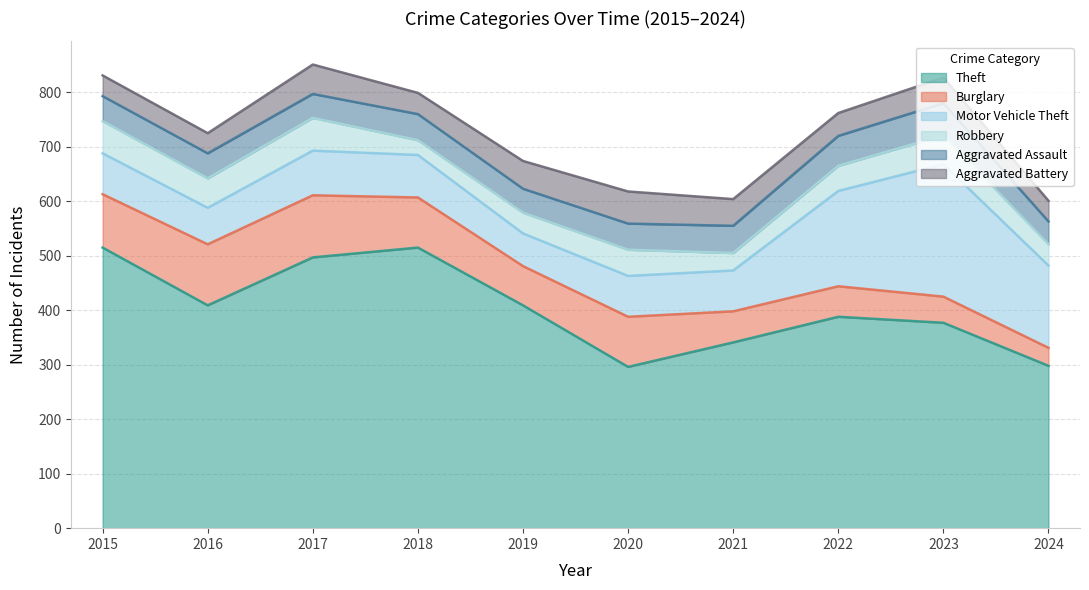

What is the value of the Theft point at the 8th from the left?

388